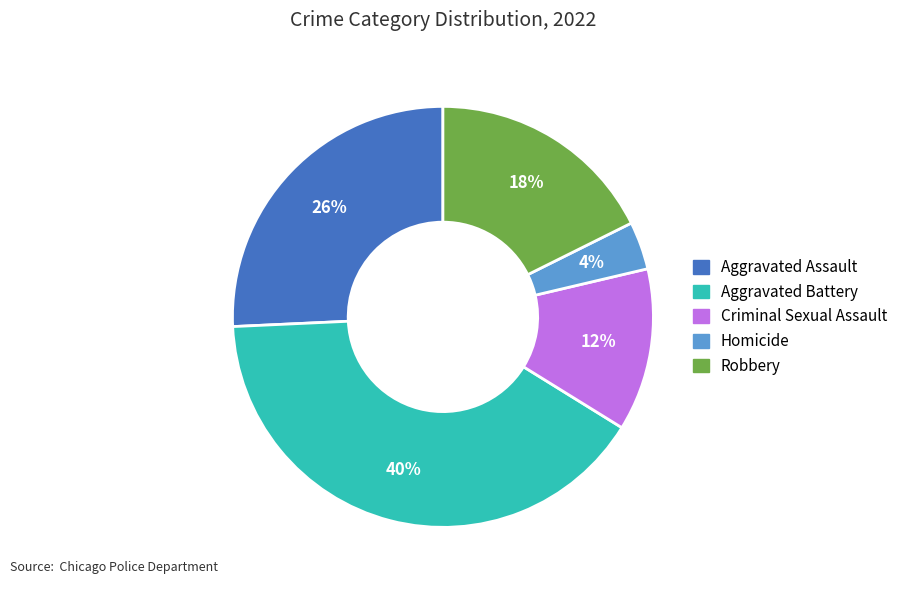

To the nearest percent, what is the average slice percentage?

20%